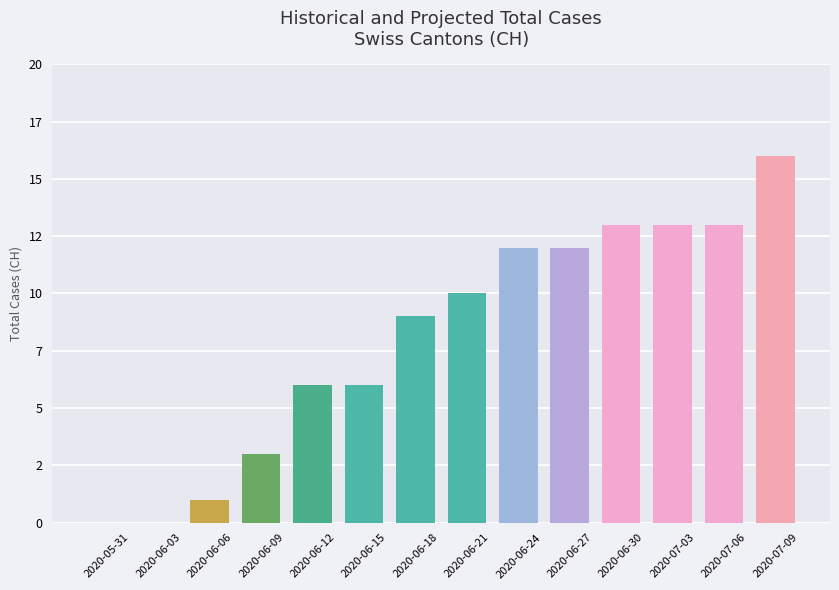

Reading right to left, list all the values displayed in this chart.

16	13	13	13	12	12	10	9	6	6	3	1	0	0